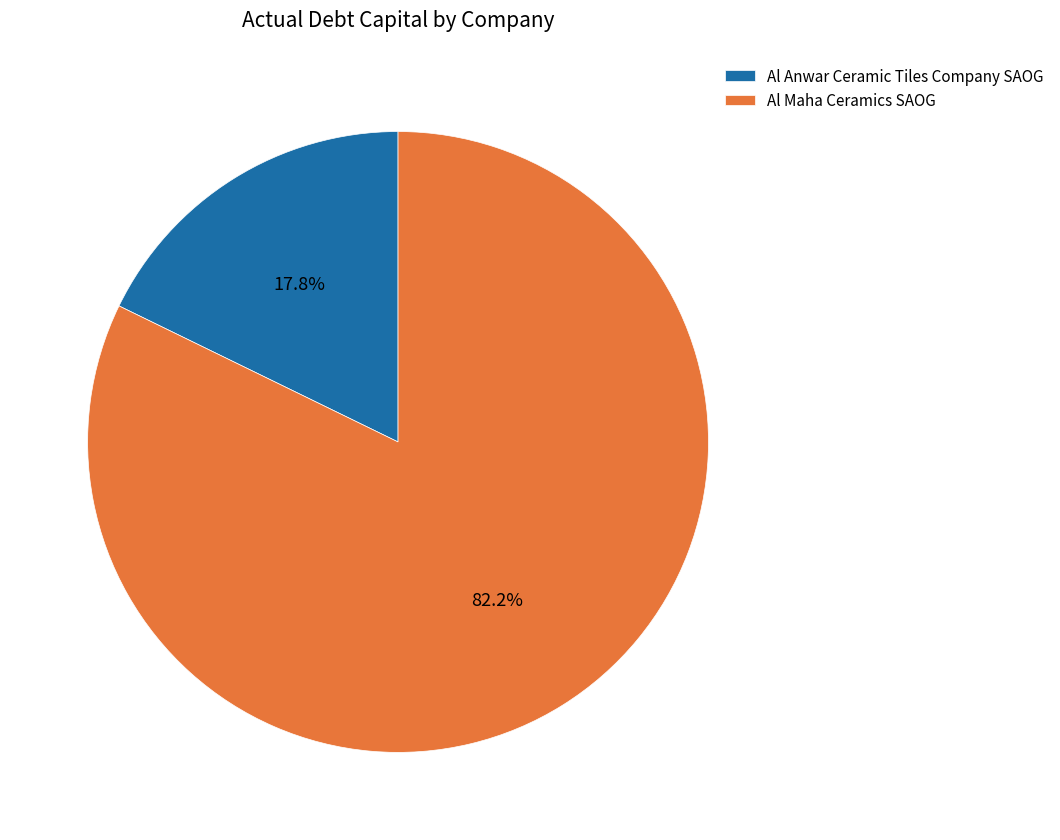

How much of the chart is everything except Al Anwar Ceramic Tiles Company SAOG?

82.2%